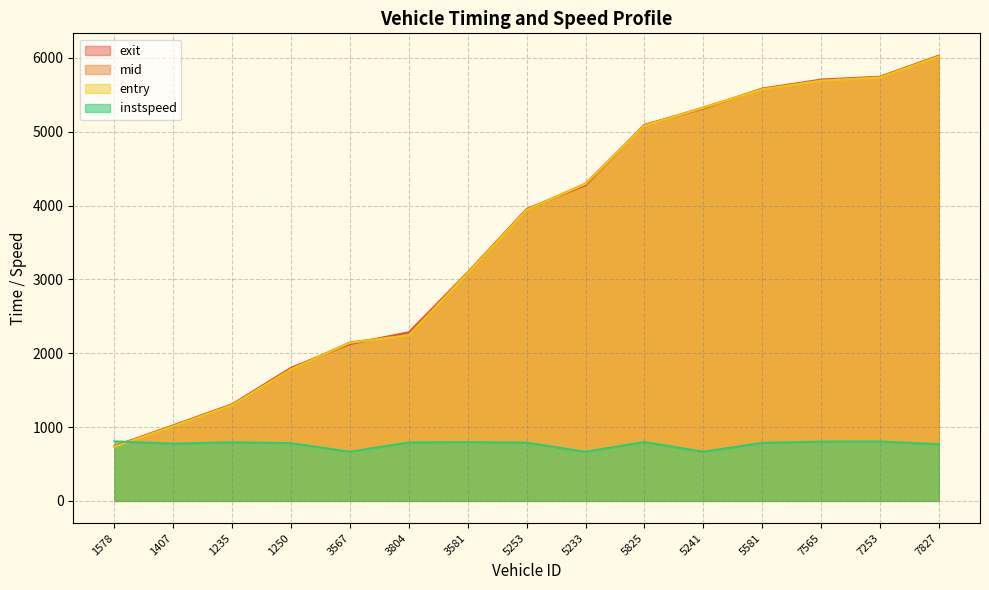

What are all the series names shown in the legend?

exit, mid, entry, instspeed